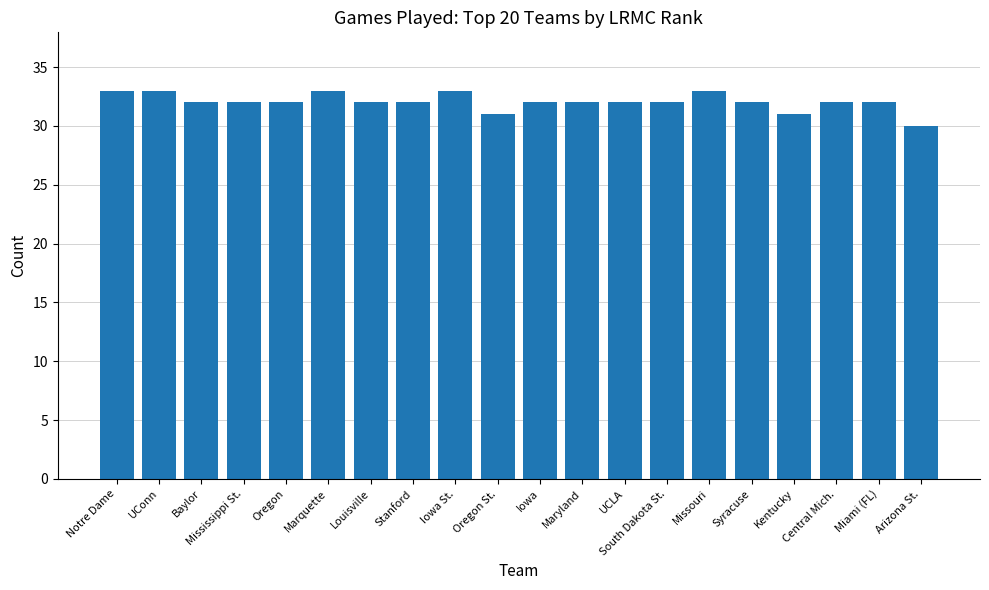

Reading left to right, transcribe all the data shown in this chart.

33	33	32	32	32	33	32	32	33	31	32	32	32	32	33	32	31	32	32	30